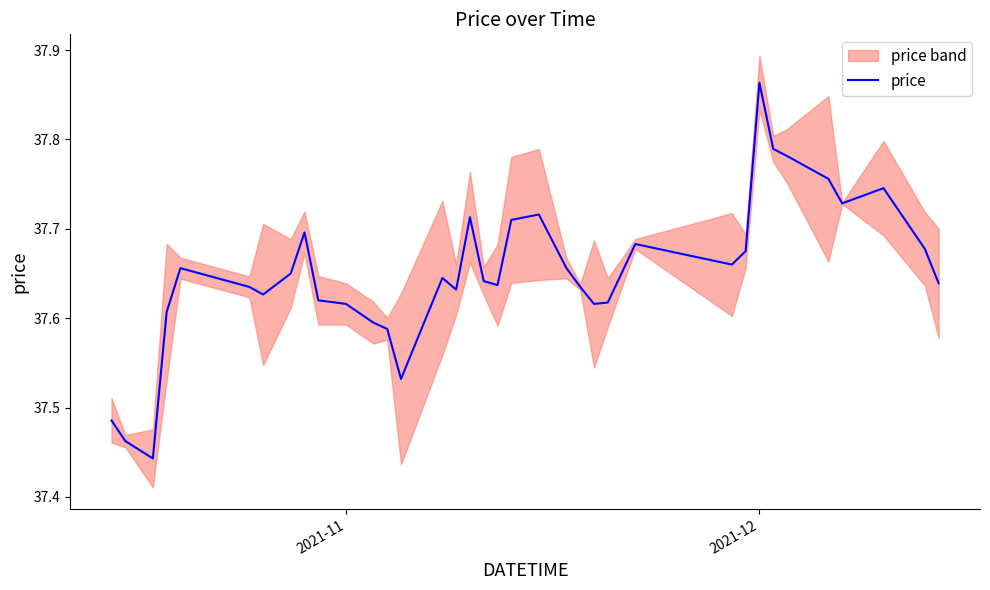

What is the difference between the maximum and minimum values?

0.4